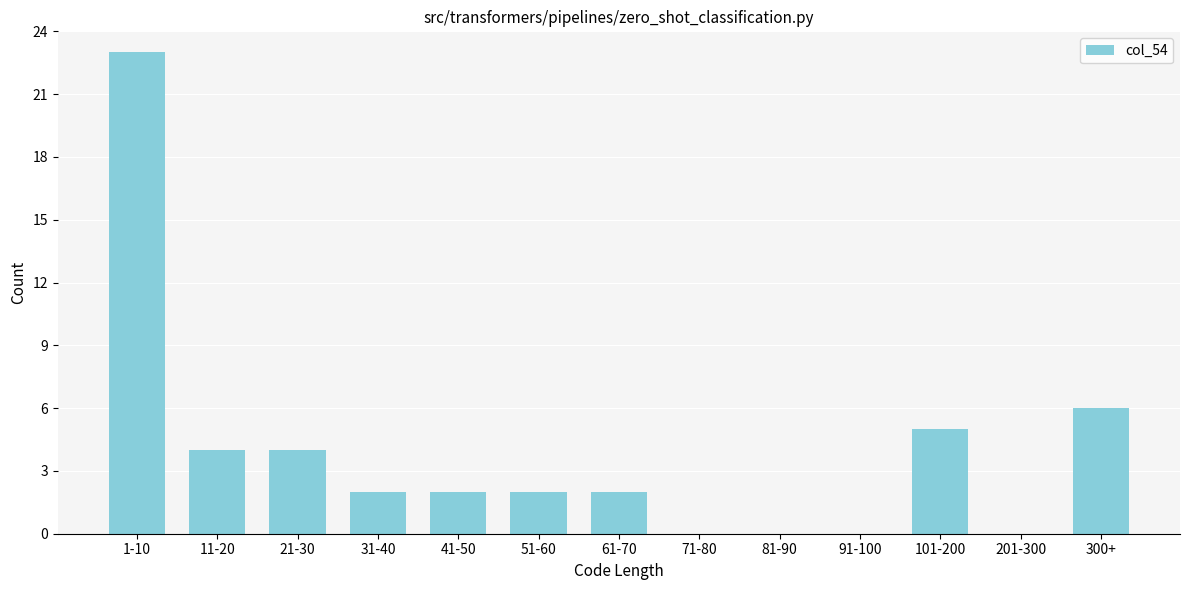

Reading left to right, extract all data points from this chart.

1-10=23	11-20=4	21-30=4	31-40=2	41-50=2	51-60=2	61-70=2	71-80=0	81-90=0	91-100=0	101-200=5	201-300=0	300+=6